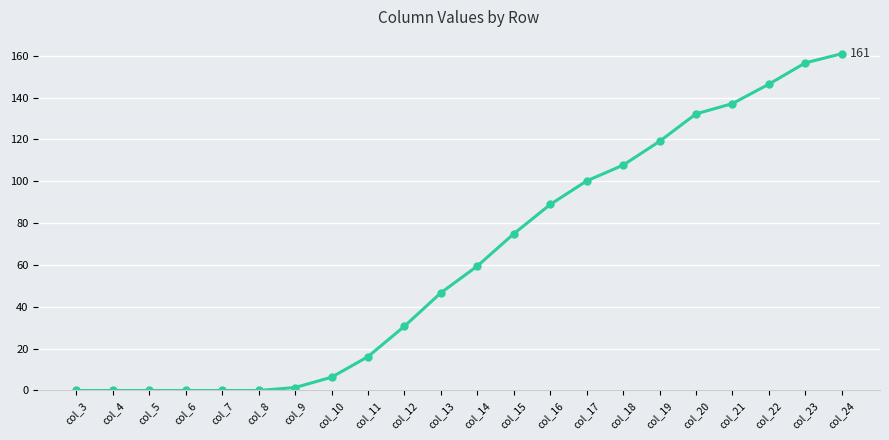

The chart shows a value of 96.5 at col_7. True or false?

False